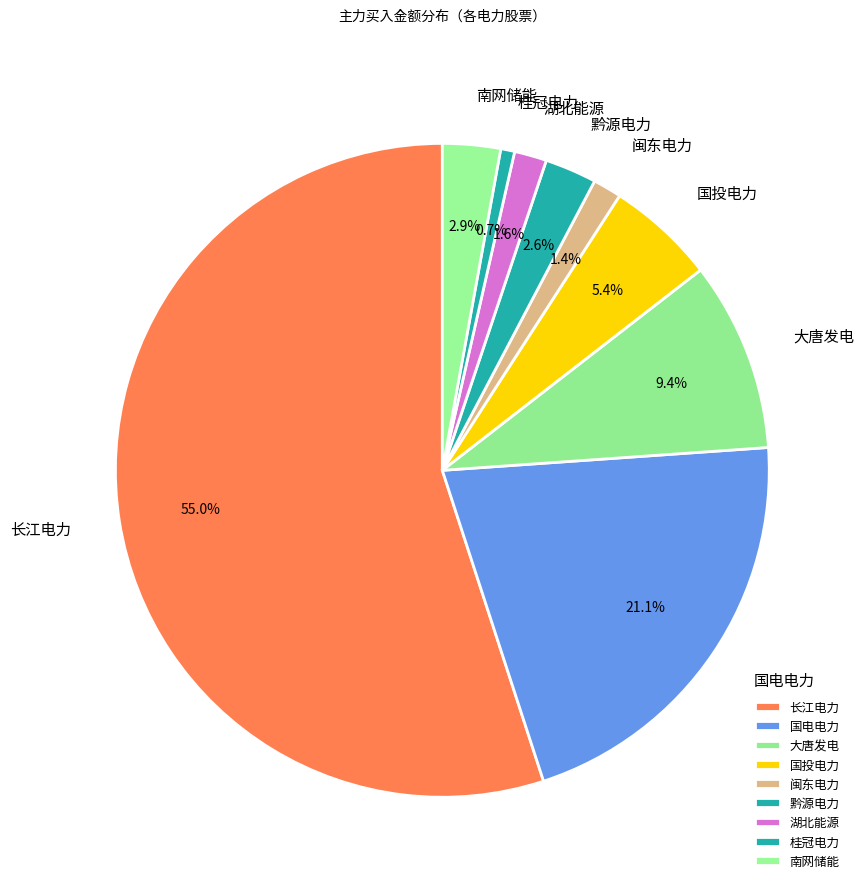

Which slice represents more than half of the pie?

长江电力